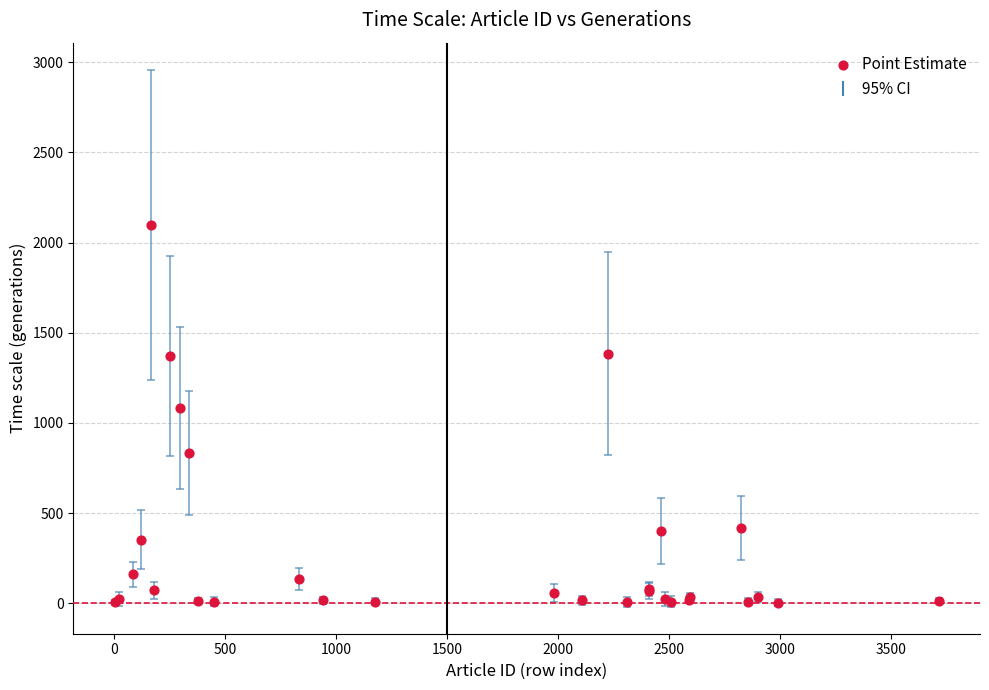

What Y value in the scatter plot is closest to 1051?

1084.4